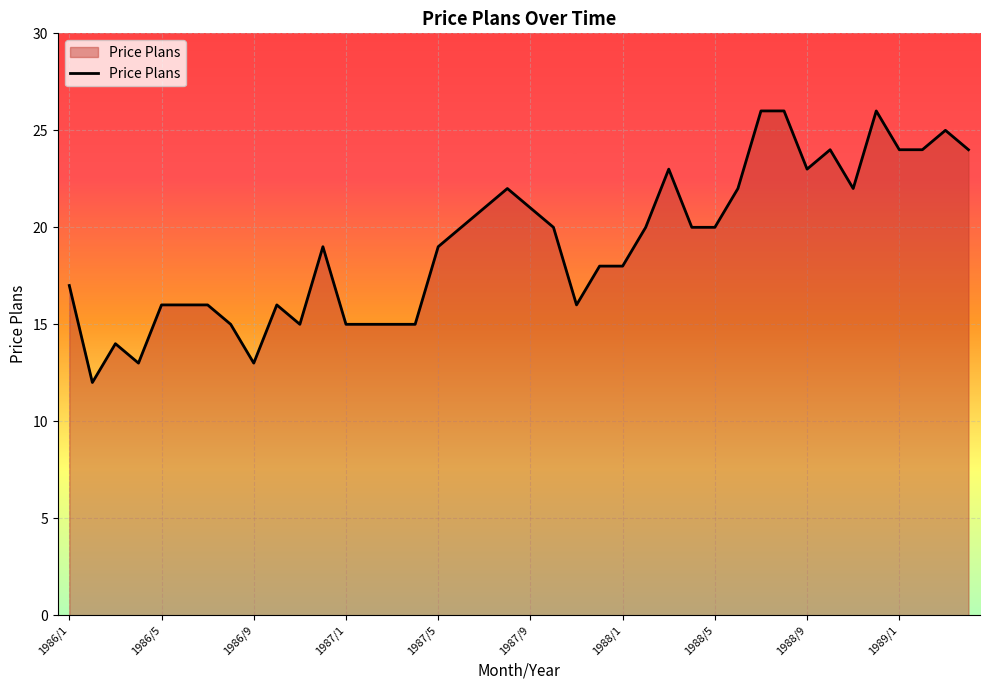

What is the greatest value displayed?

26